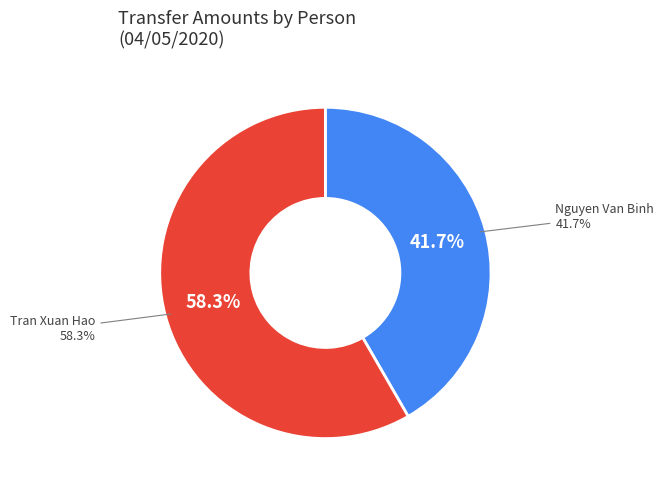

Which category accounts for the majority?

Tran Xuan Hao